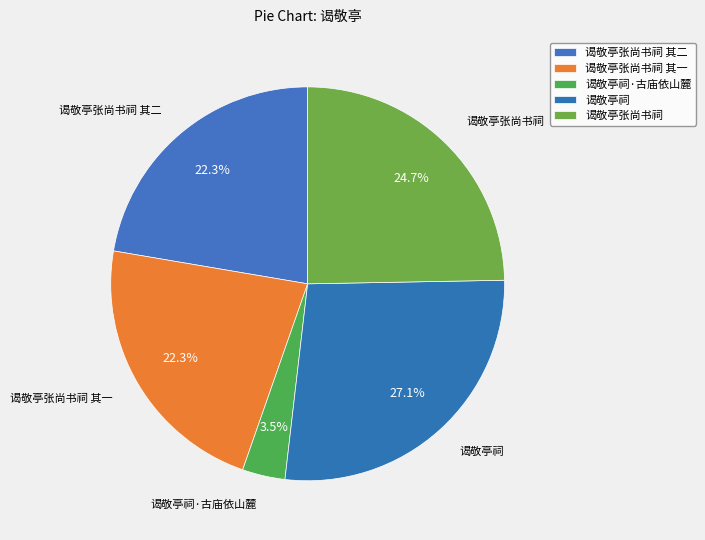

What is the change in value from 谒敬亭祠·古庙依山麓 to 谒敬亭祠?

+781180